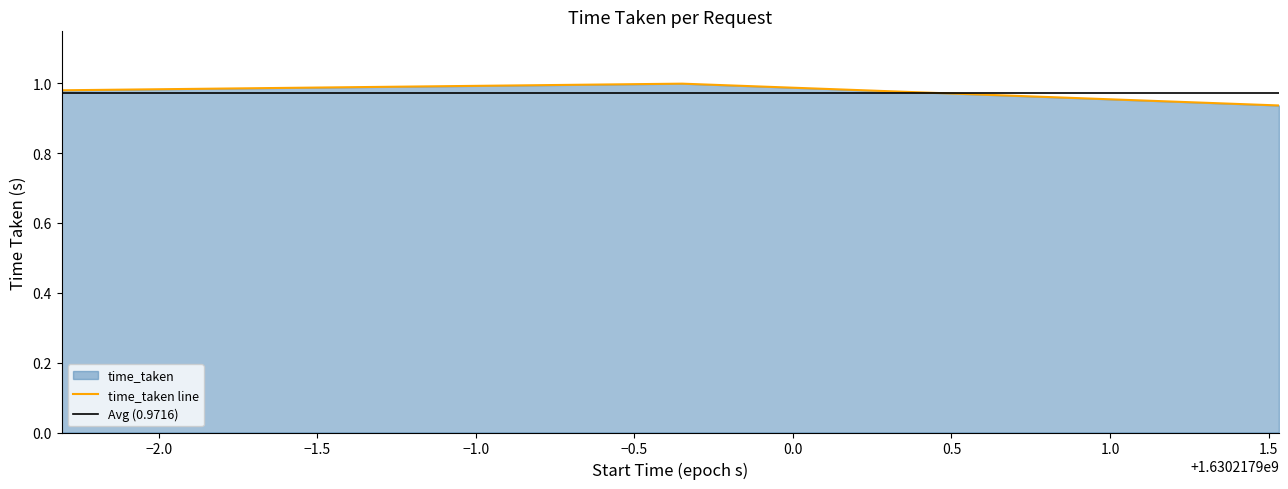

What is the approximate value at 1630217897.6937764?

1.0